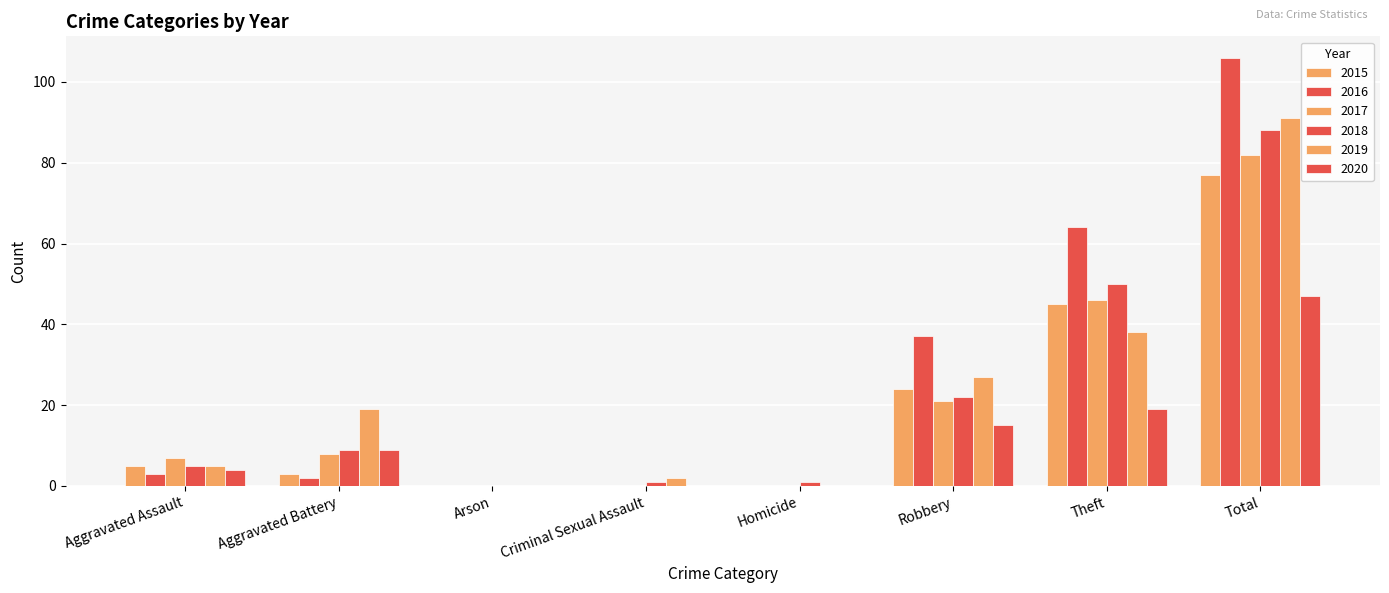

True or false: 2018 has a value of 26 at Theft.

False